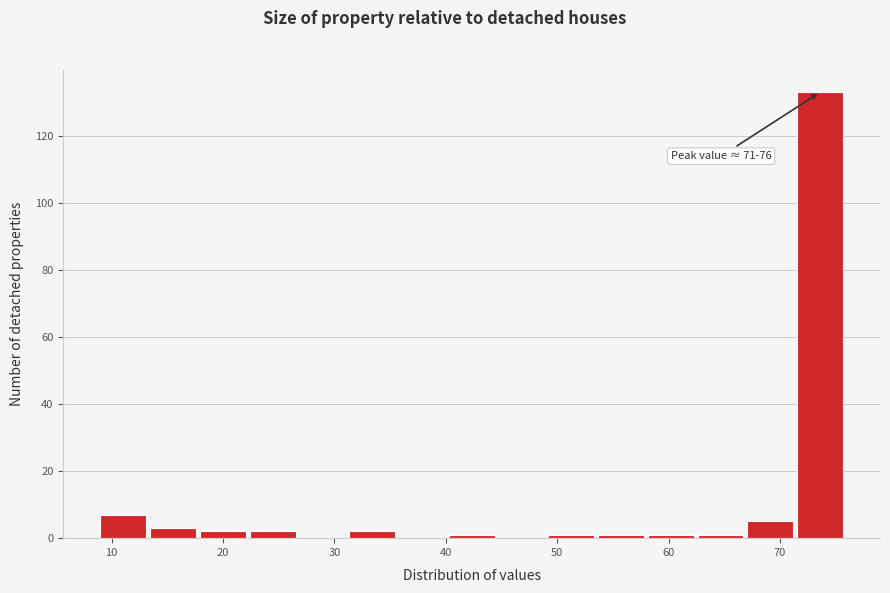

Over which range of the x-axis is the bar tallest?

72 to 76